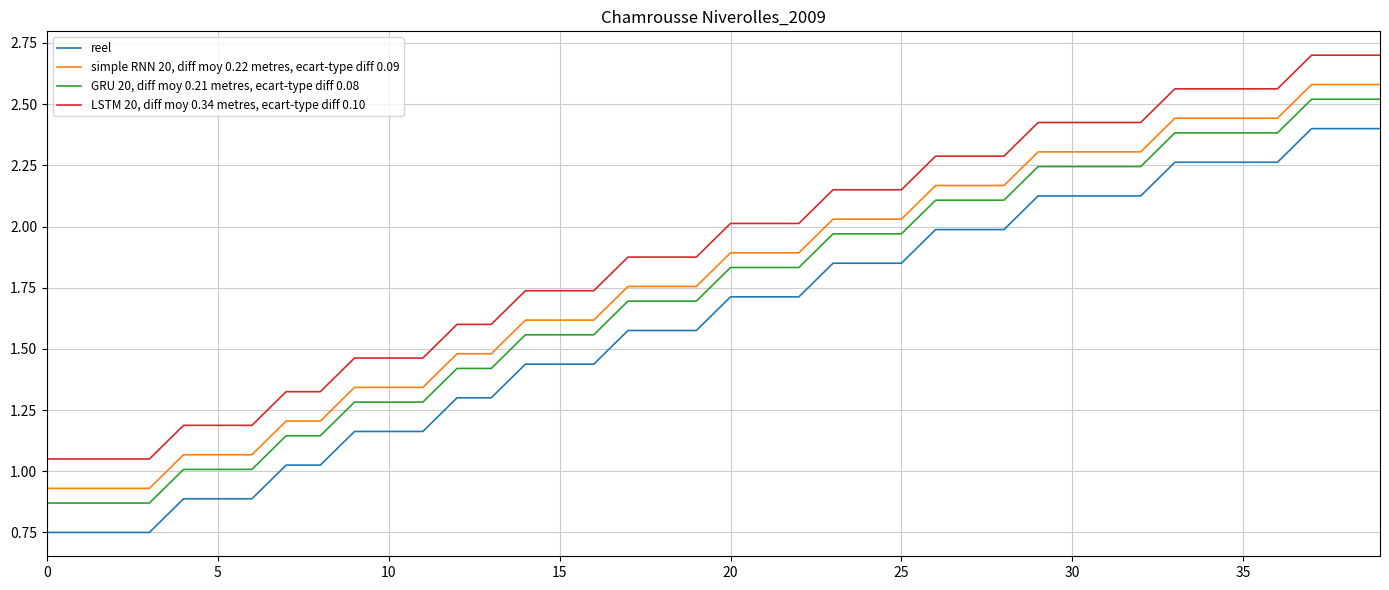

Rank the series by their maximum value, from highest to lowest.

LSTM 20, diff moy 0.34 metres, ecart-type diff 0.10, simple RNN 20, diff moy 0.22 metres, ecart-type diff 0.09, GRU 20, diff moy 0.21 metres, ecart-type diff 0.08, reel